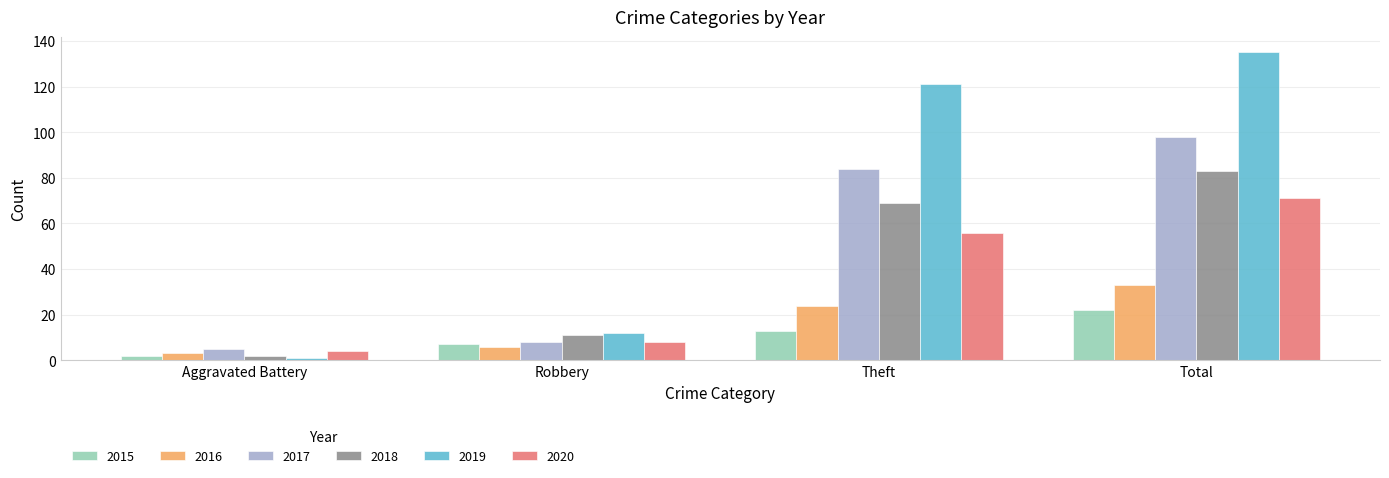

Which series changed the most between Robbery and Total?

2019